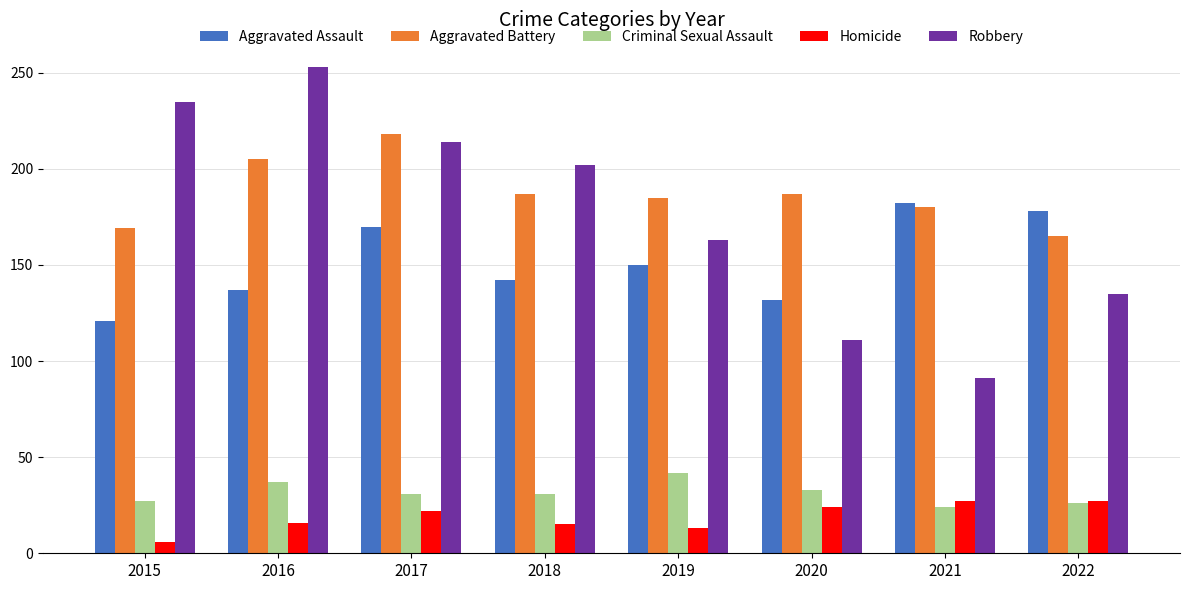

Does the chart contain any negative values?

No